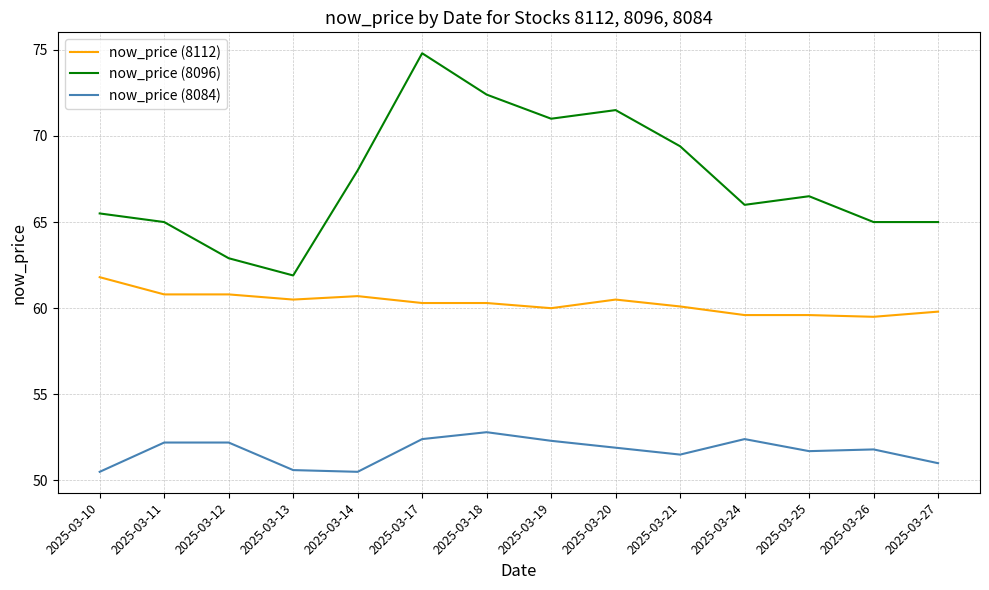

True or false: now_price (8112) and now_price (8084) intersect in this chart.

False